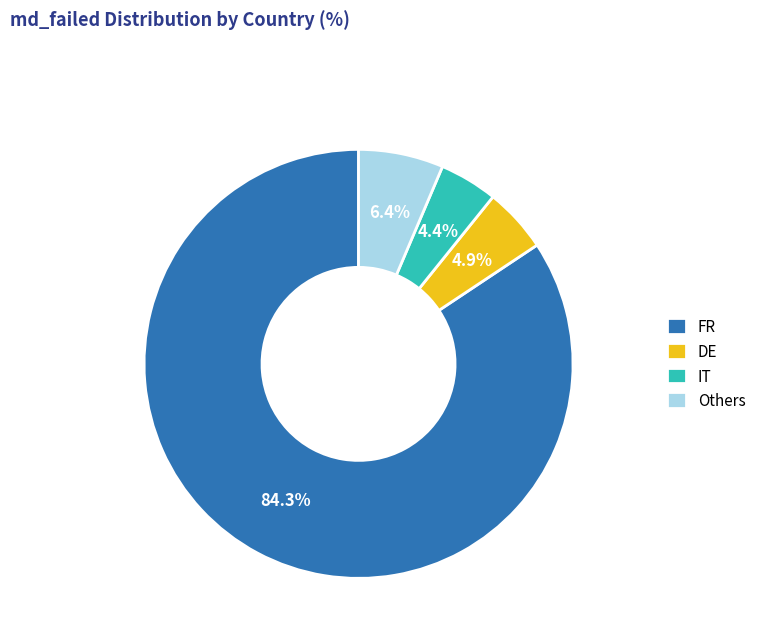

What is the largest slice in the pie chart?

FR